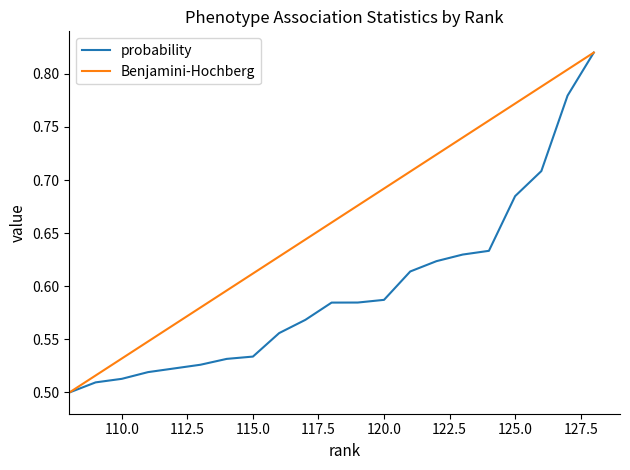

Which series has the largest total across all categories?

Benjamini-Hochberg